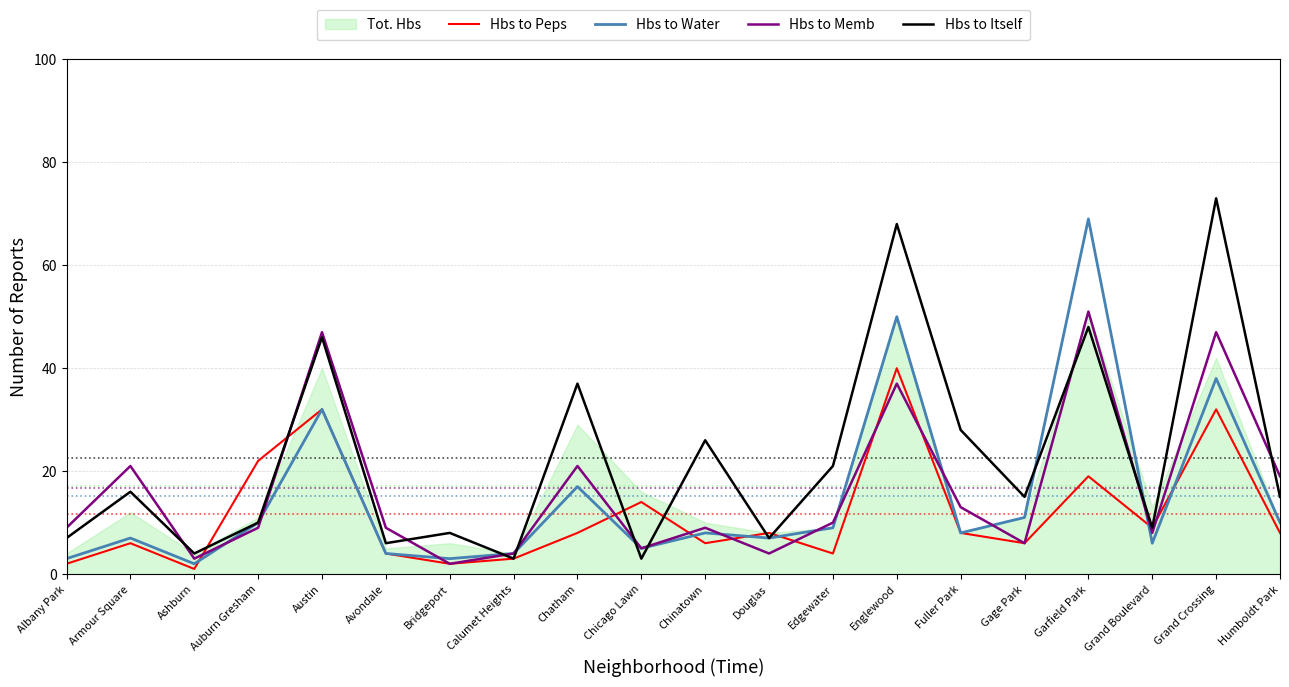

True or false: Hbs to Water has more than 1 points higher than both neighbors.

True